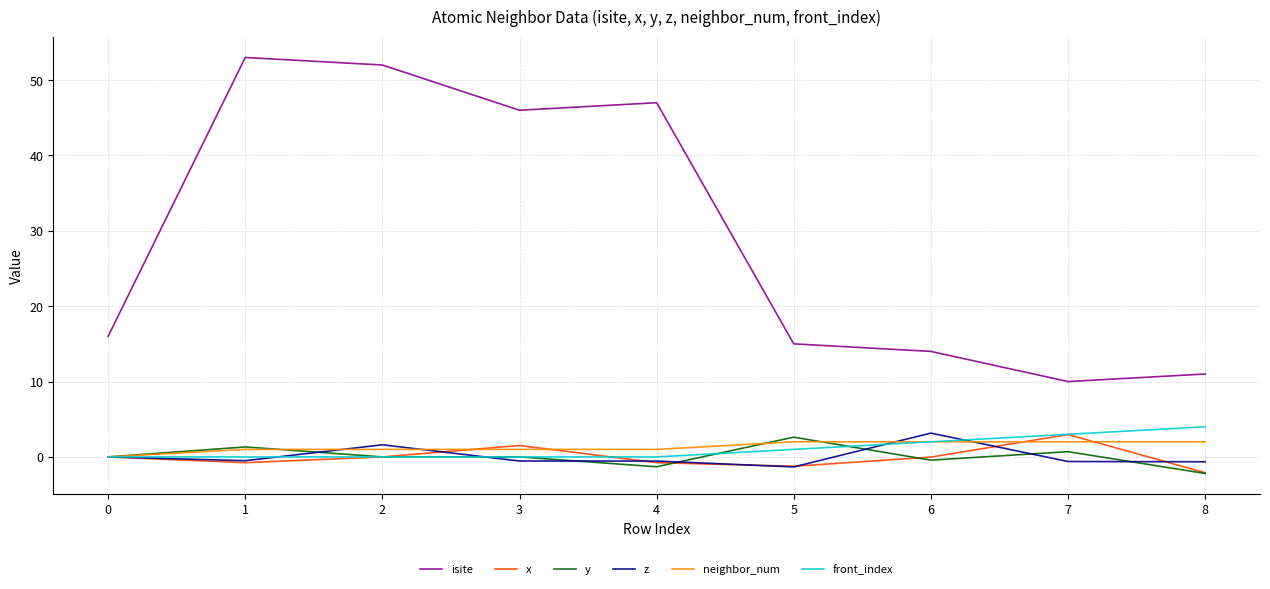

True or false: isite and y cross at least once.

False